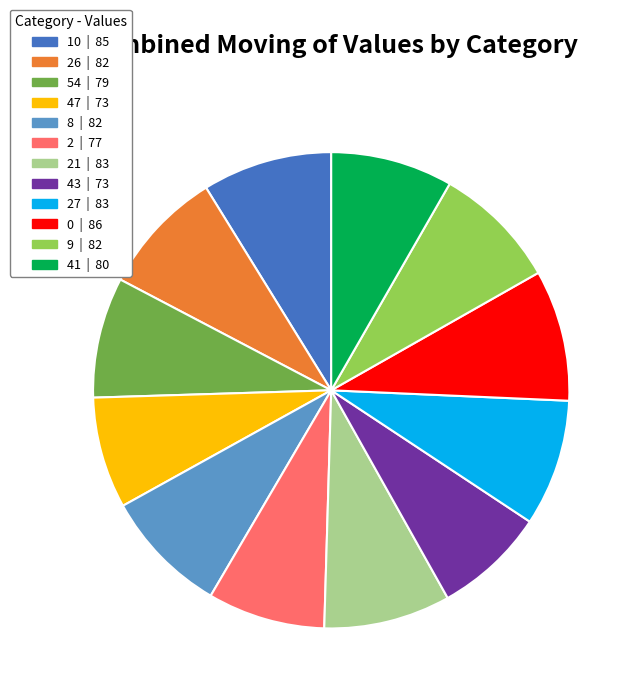

Does any single category account for the majority?

No